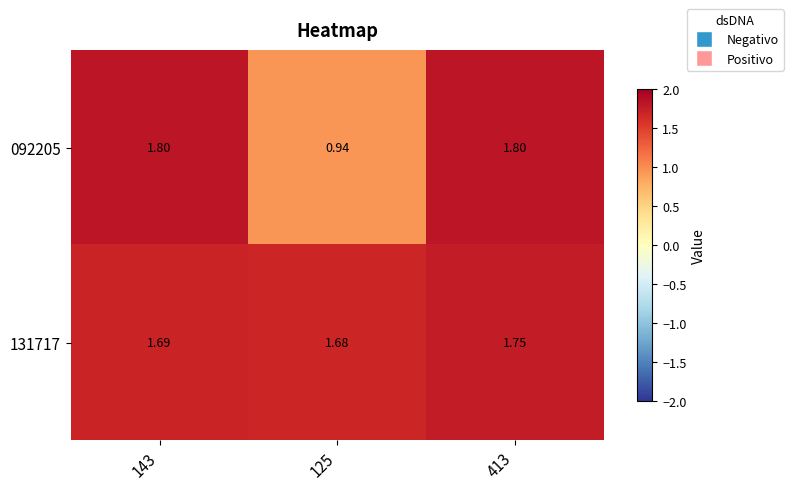

Between 125 and 413, which series saw the biggest shift?

092205